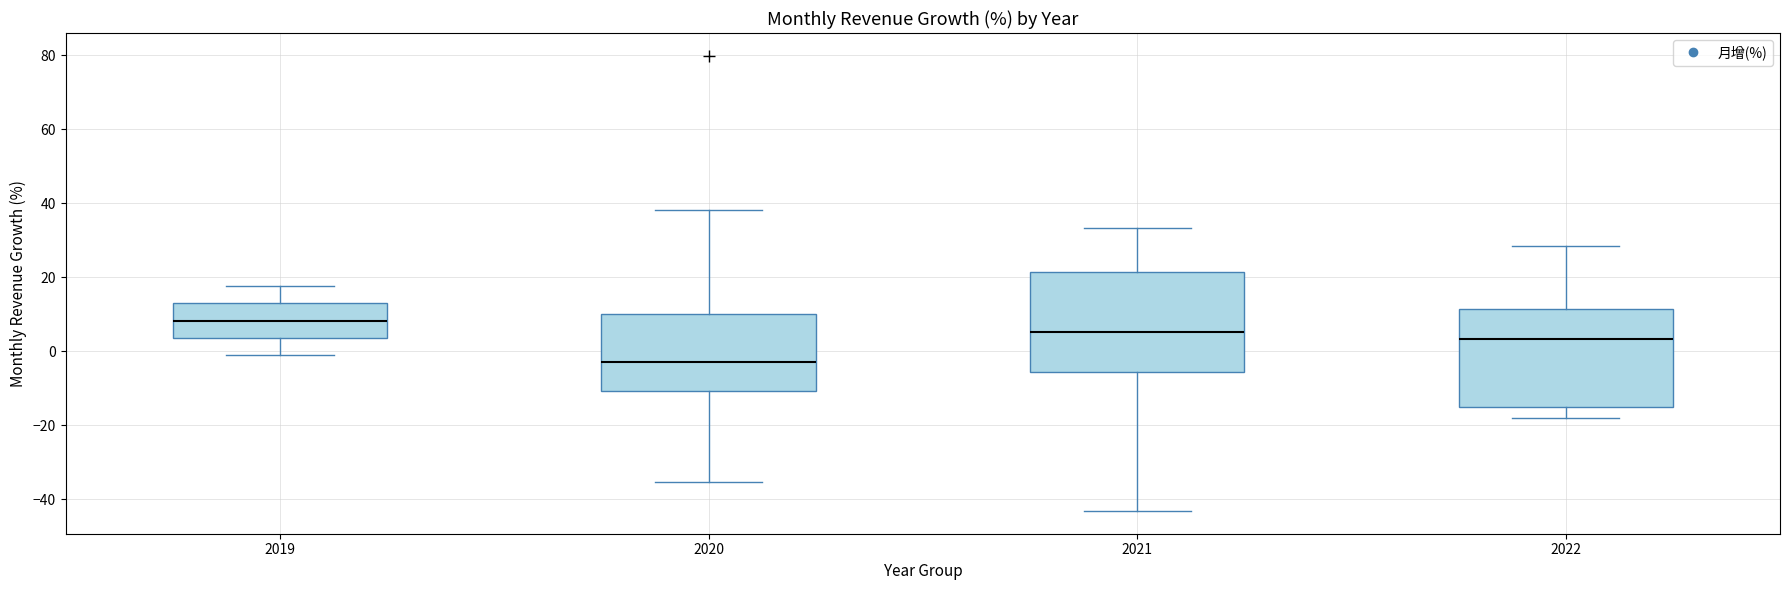

Reading left to right, transcribe this box plot: for each box, give where its median line is, the range the box spans, and where its two whiskers end, as read against the y-axis. The values are not printed on the chart, so give them approximately, as read against the axis.

2019: median 8, box 4 to 12, whiskers -2 to 18
2020: median -2, box -10 to 10, whiskers -36 to 38
2021: median 6, box -6 to 22, whiskers -44 to 34
2022: median 4, box -16 to 12, whiskers -18 to 28